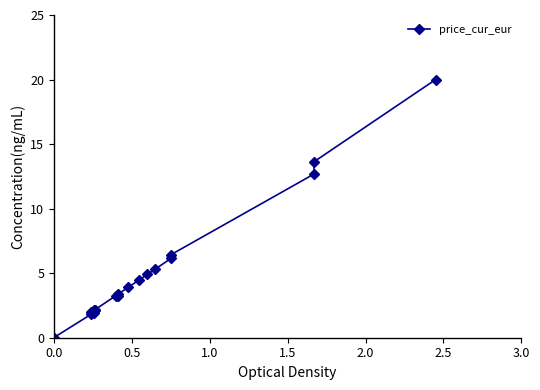

True or false: the data shows 5.2 at 10.

False